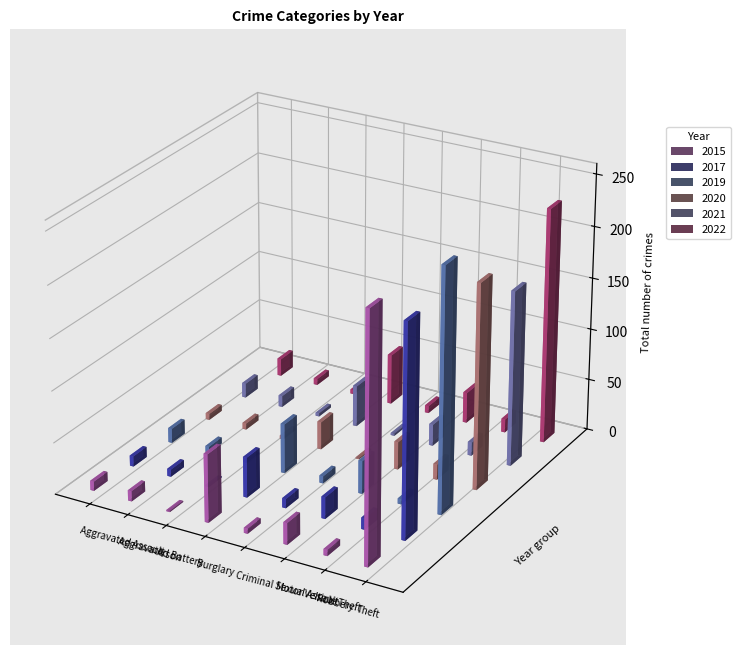

What position from the right is Aggravated Assault?

8